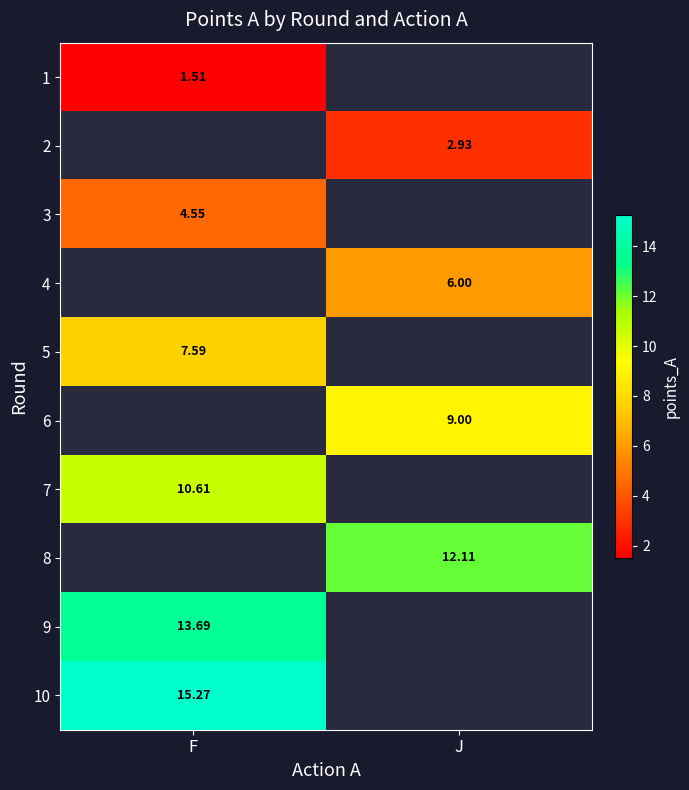

What is the greatest value displayed?

15.3